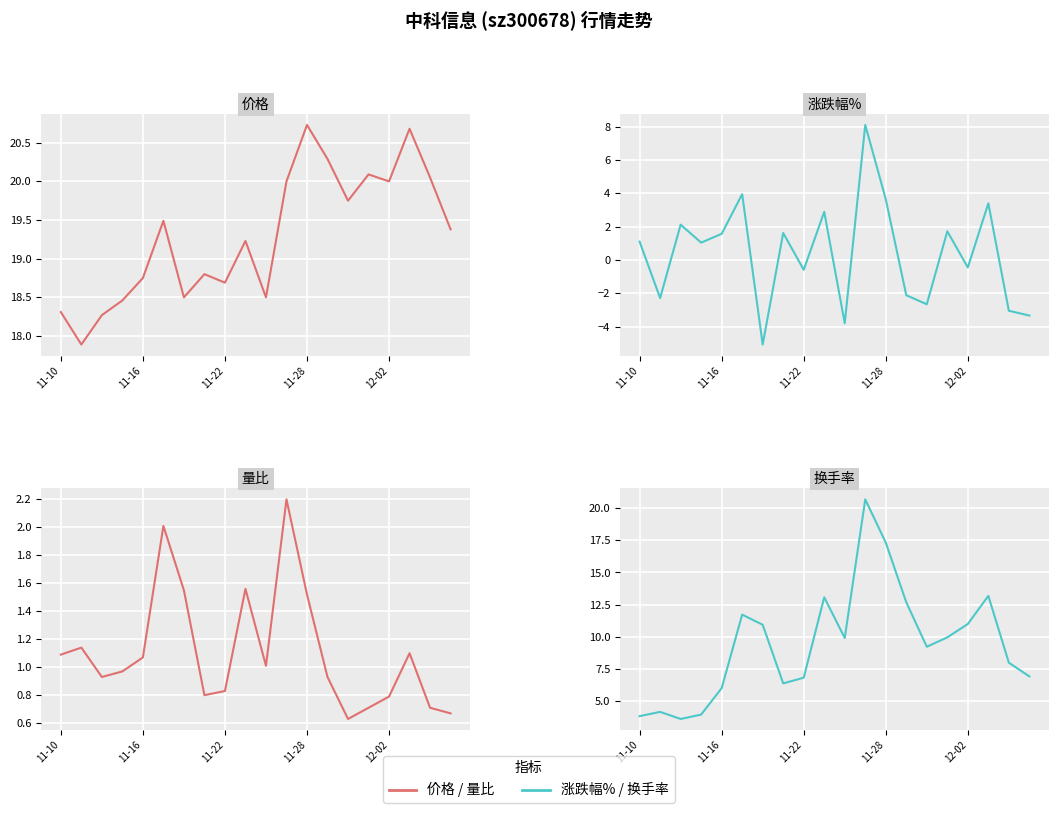

The value of 涨跌幅% at 11-28 is 0.4. True or false?

False